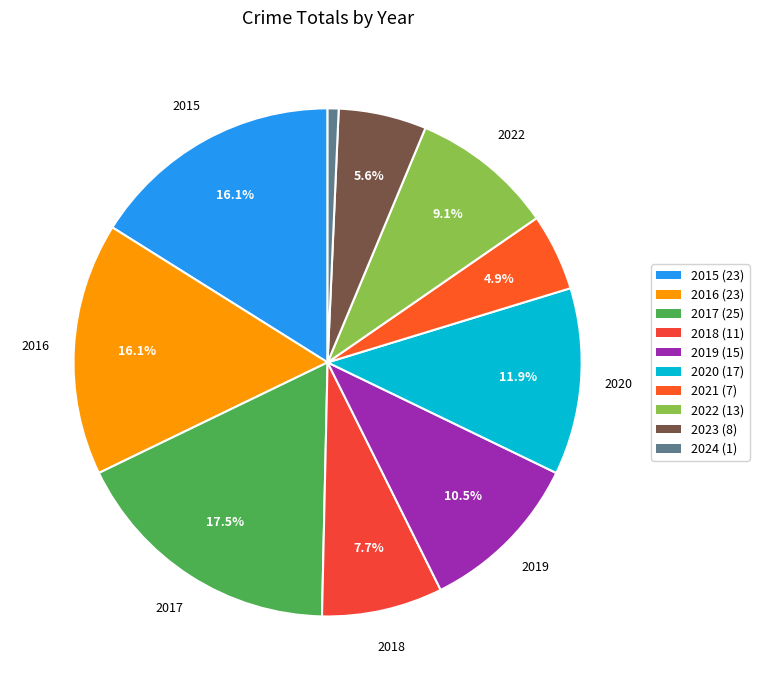

What is the change in value from 2020 to 2023?

-9